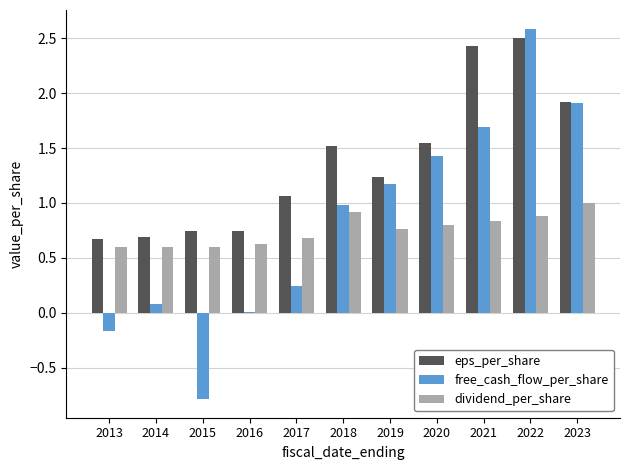

Read the eps_per_share value at 2017.

1.1